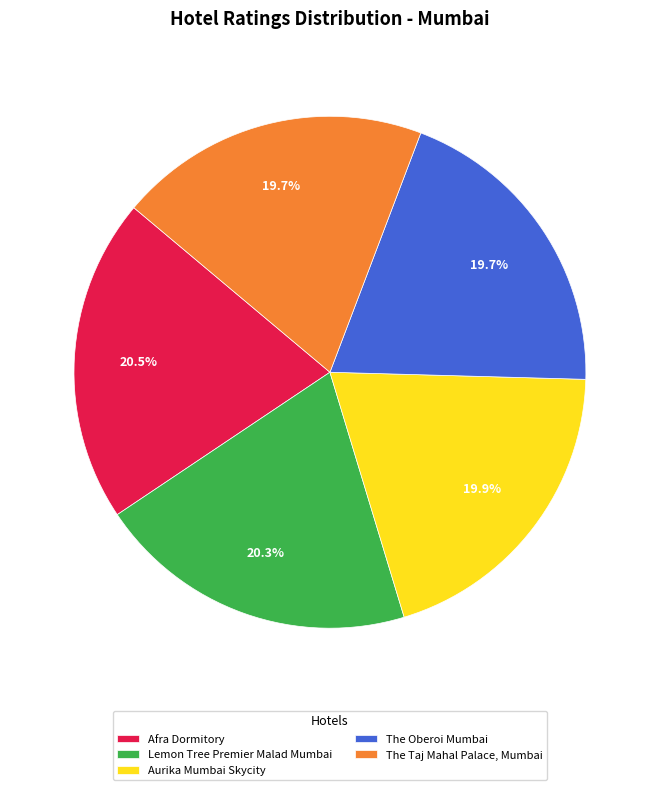

Does any single category account for the majority?

No